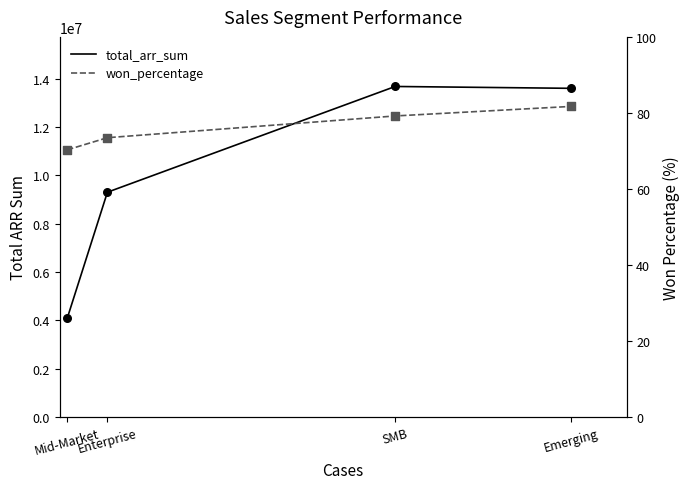

What are all the series names shown in the legend?

total_arr_sum, won_percentage